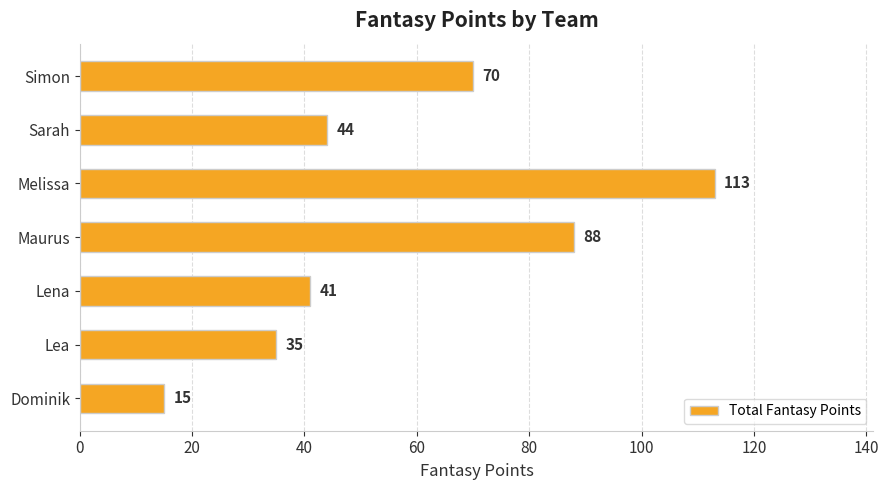

Reading bottom to top, transcribe all the data shown in this chart.

15	35	41	88	113	44	70